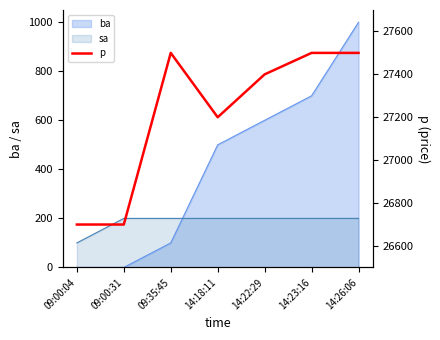

True or false: the data shows 27400 at 14:22:29.

True